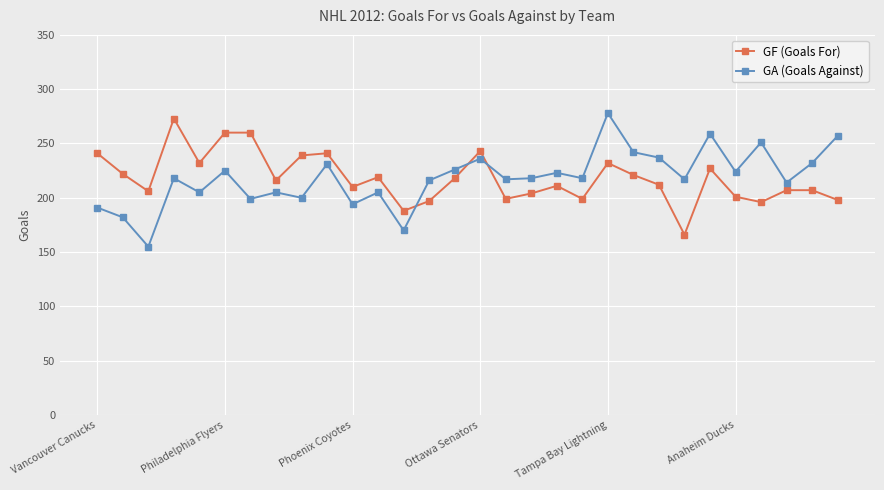

What is the value of the GA (Goals Against) point at the 29th from the left?

232